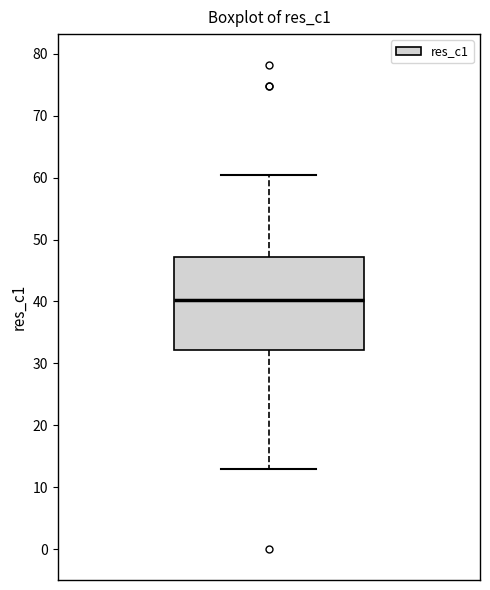

Transcribe this box plot: give where the median line is, the range the box spans, and where the two whiskers end, as read against the y-axis. The values are not printed on the chart, so give them approximately, as read against the axis.

median 40, box 32 to 47, whiskers 13 to 60